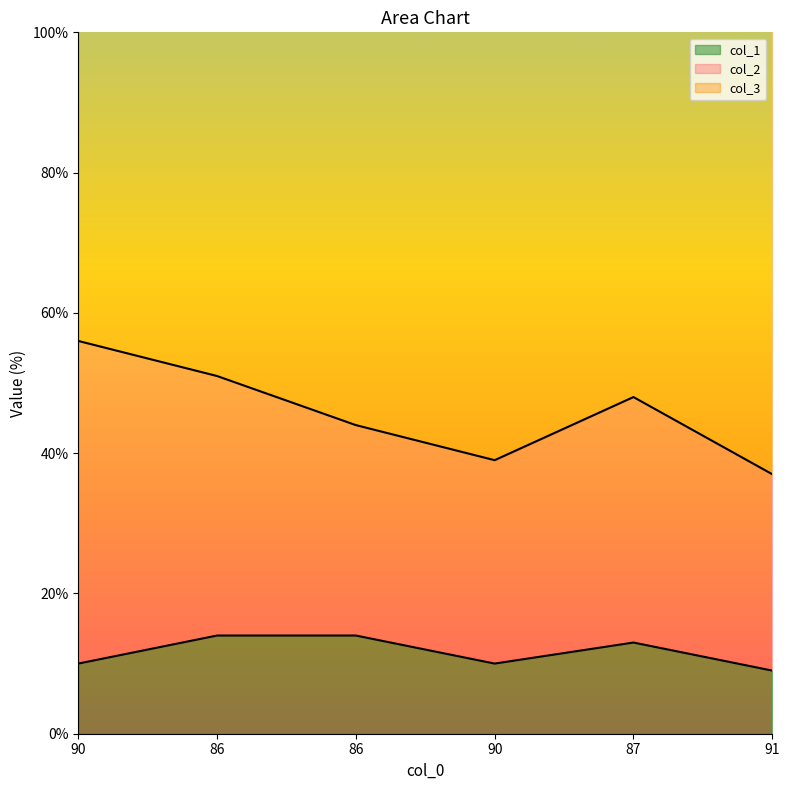

At which label does col_1 first exceed 13?

86